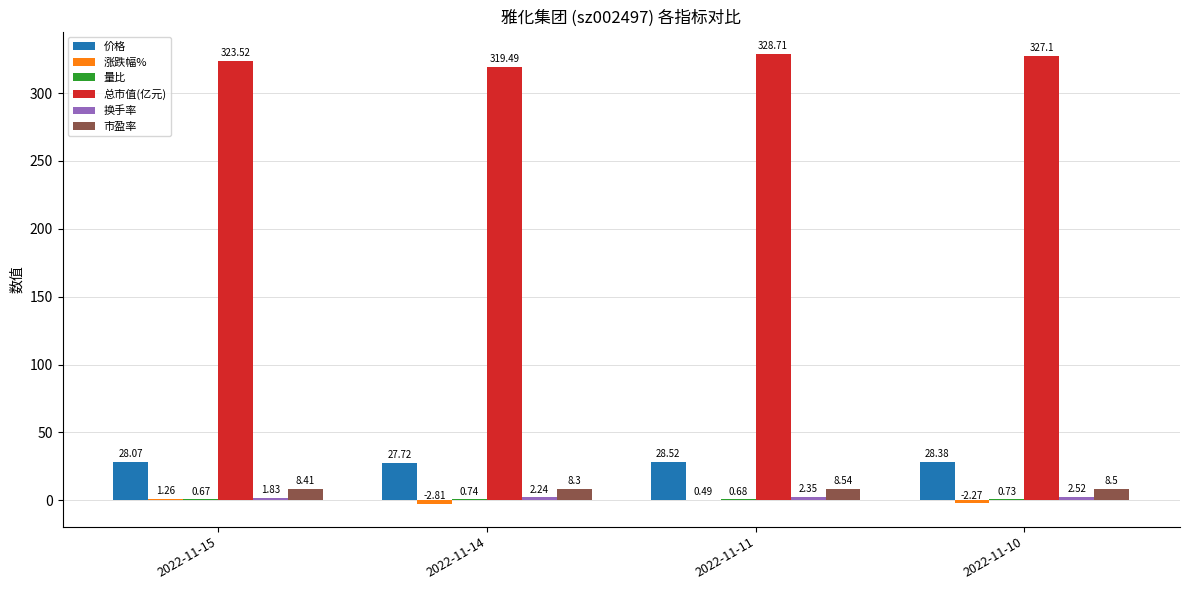

What is the total value across all series at 2022-11-15?

363.8